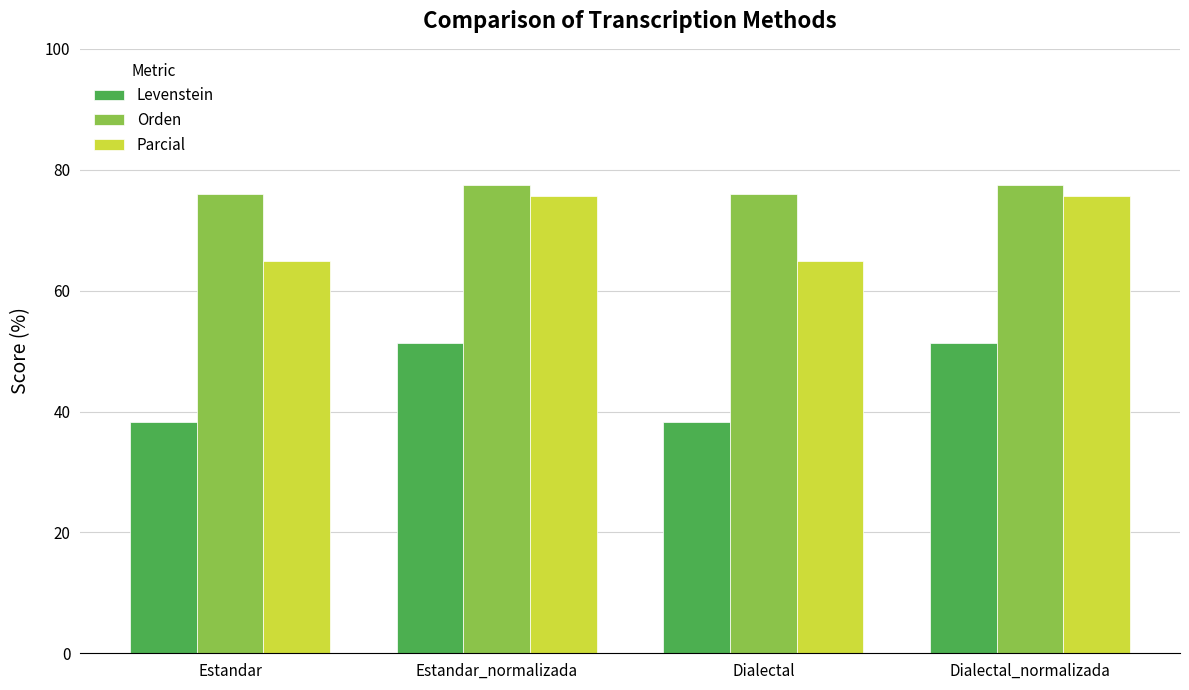

Reading left to right, what are all the values shown in this chart?

Levenstein: Estandar=38.3	Estandar_normalizada=51.4	Dialectal=38.3	Dialectal_normalizada=51.4
Orden: Estandar=76.0	Estandar_normalizada=77.6	Dialectal=76.0	Dialectal_normalizada=77.6
Parcial: Estandar=64.9	Estandar_normalizada=75.7	Dialectal=64.9	Dialectal_normalizada=75.7